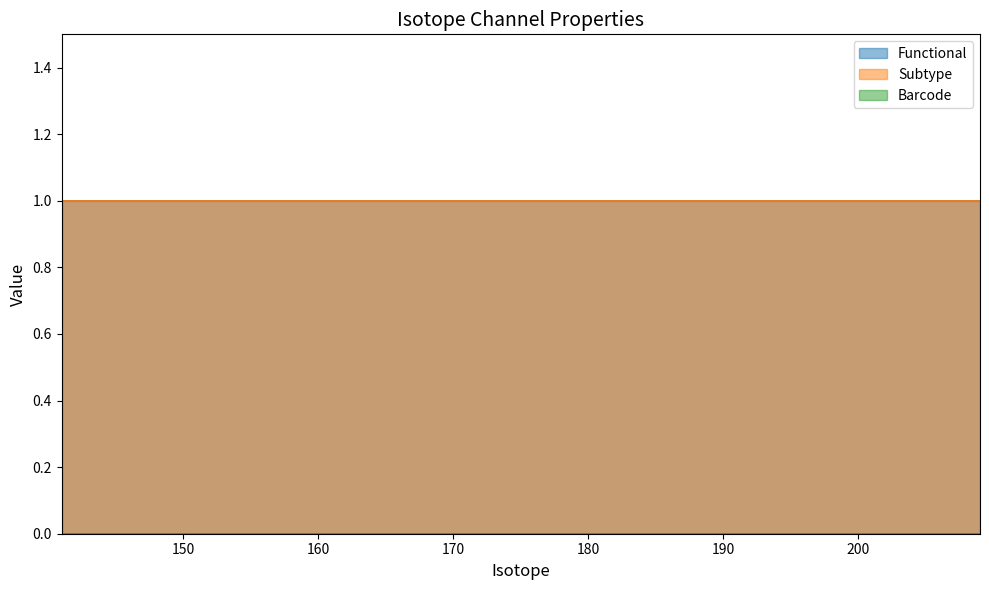

What is the sum of all Subtype values?

34